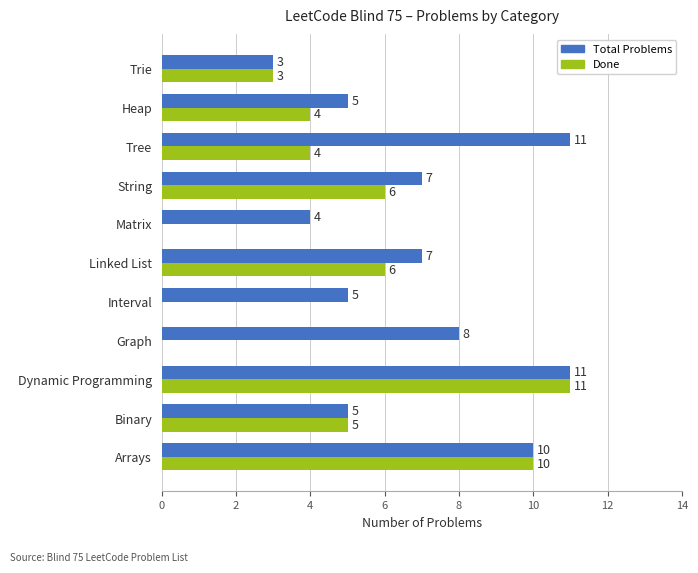

Between Dynamic Programming and Linked List, which series saw the biggest shift?

Done